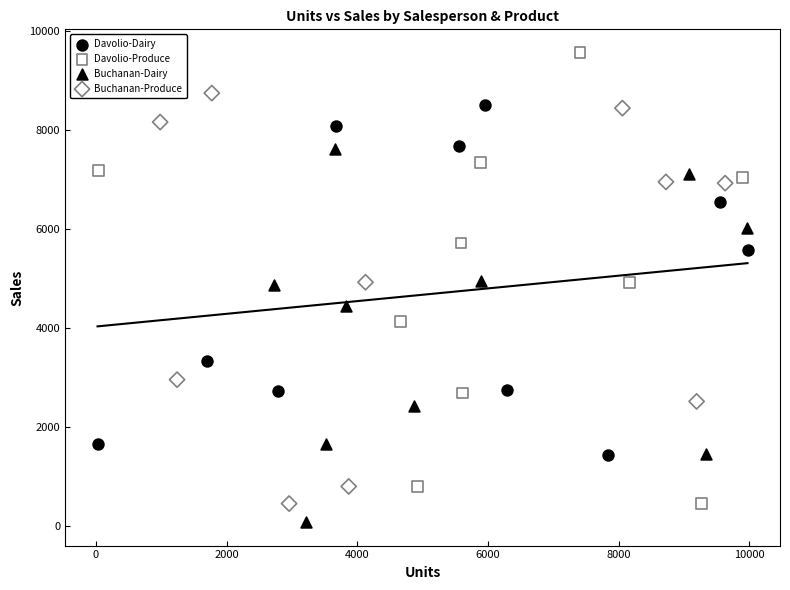

Which series reaches the maximum Y coordinate?

Davolio-Produce